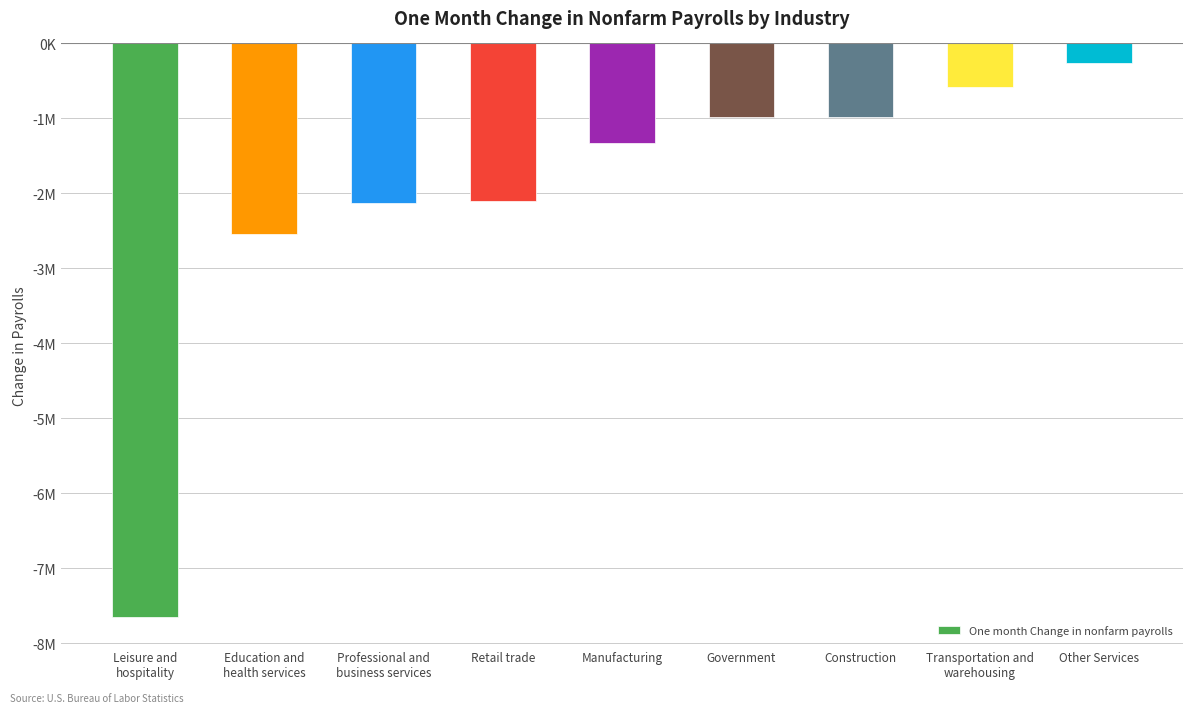

Reading right to left, transcribe all the data shown in this chart.

-267000	-584100	-975000	-980000	-1330000	-2106900	-2128000	-2544000	-7653000